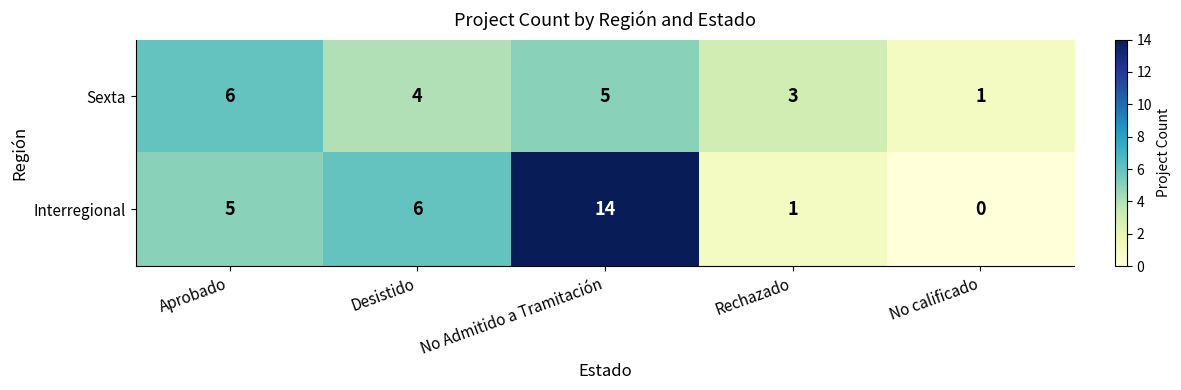

Where does the Sexta series first go above 4?

Aprobado